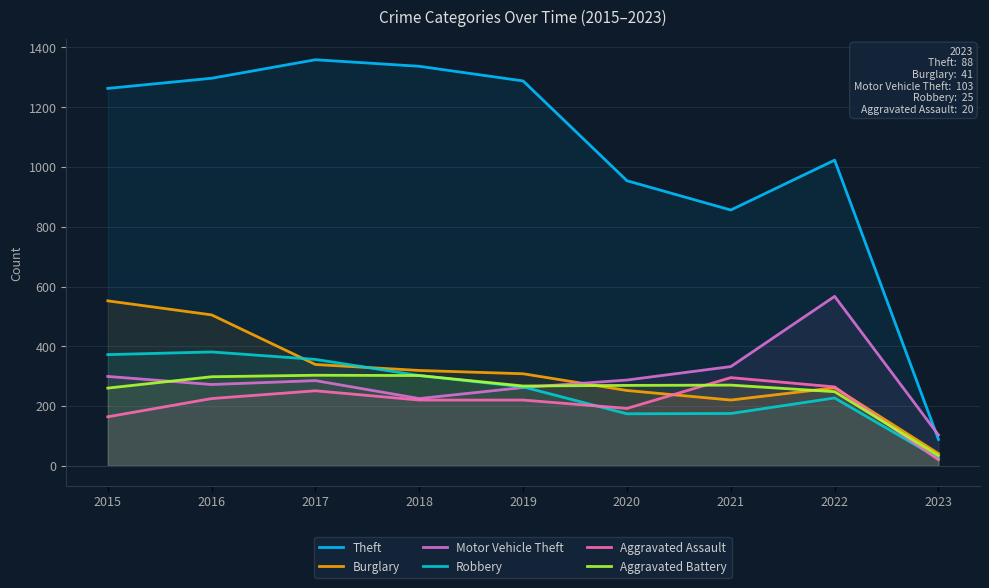

What is the spread (max minus min) of values at 2018?

1117